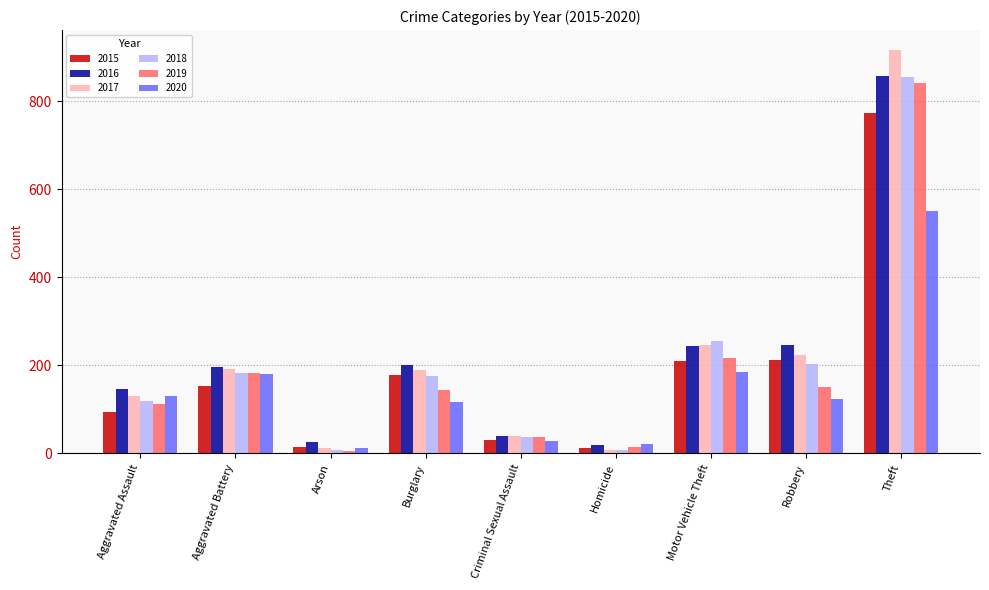

What is the difference between the second highest and second lowest values in the 2018 series?

248